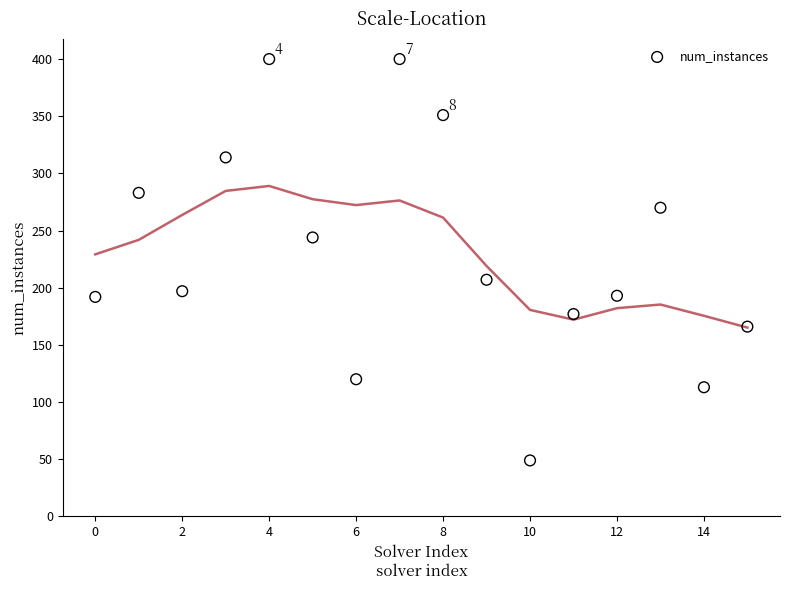

What is the range of Y values (max minus min)?

351